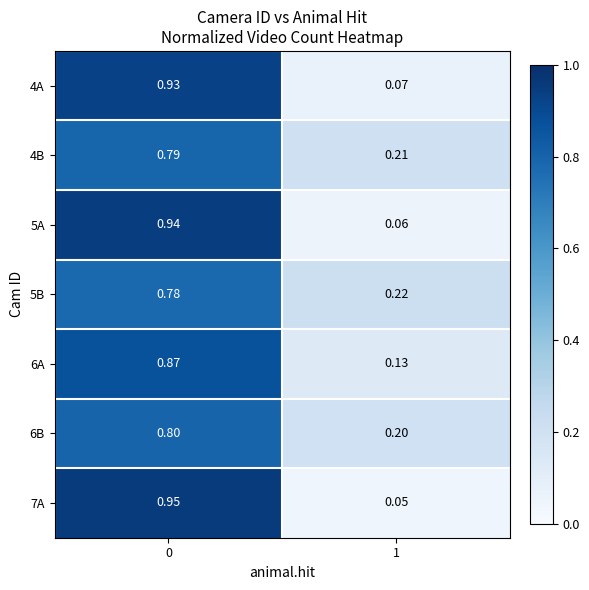

Is the value of 5B at 0 greater than the value of 6B at 1?

Yes